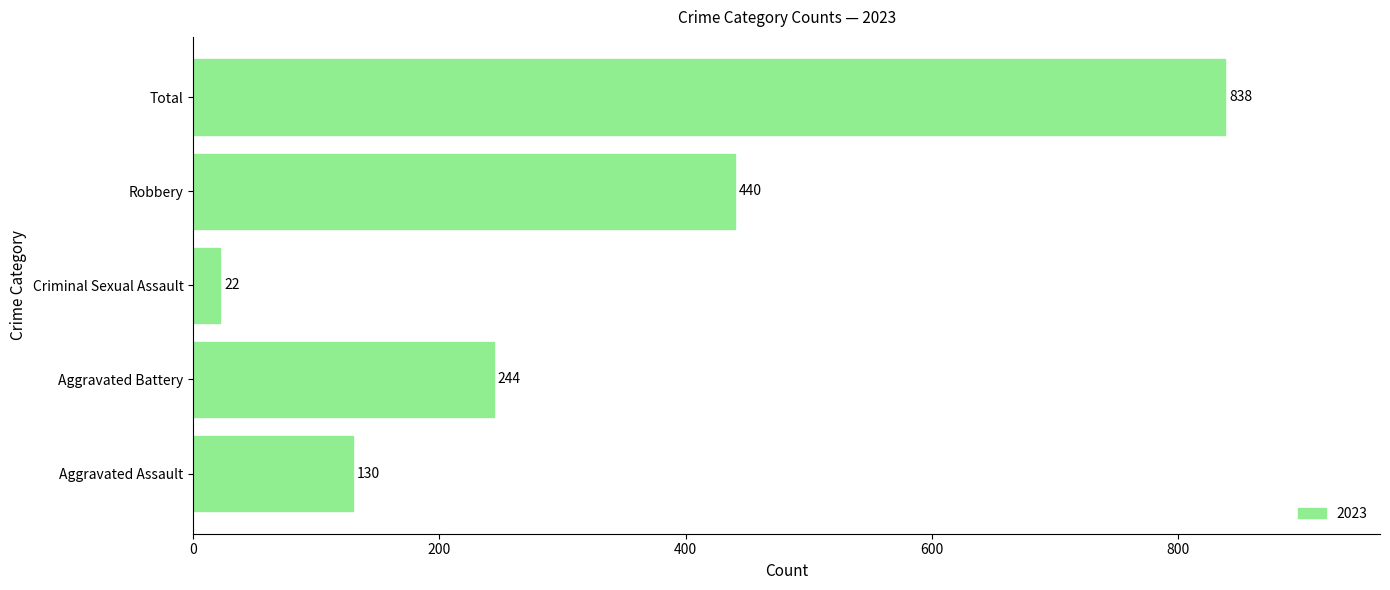

What is the minimum value shown in the chart?

22